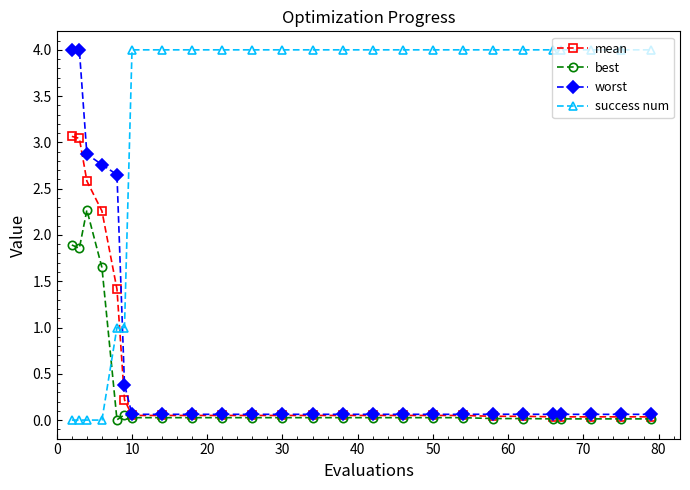

True or false: success num and best intersect in this chart.

True